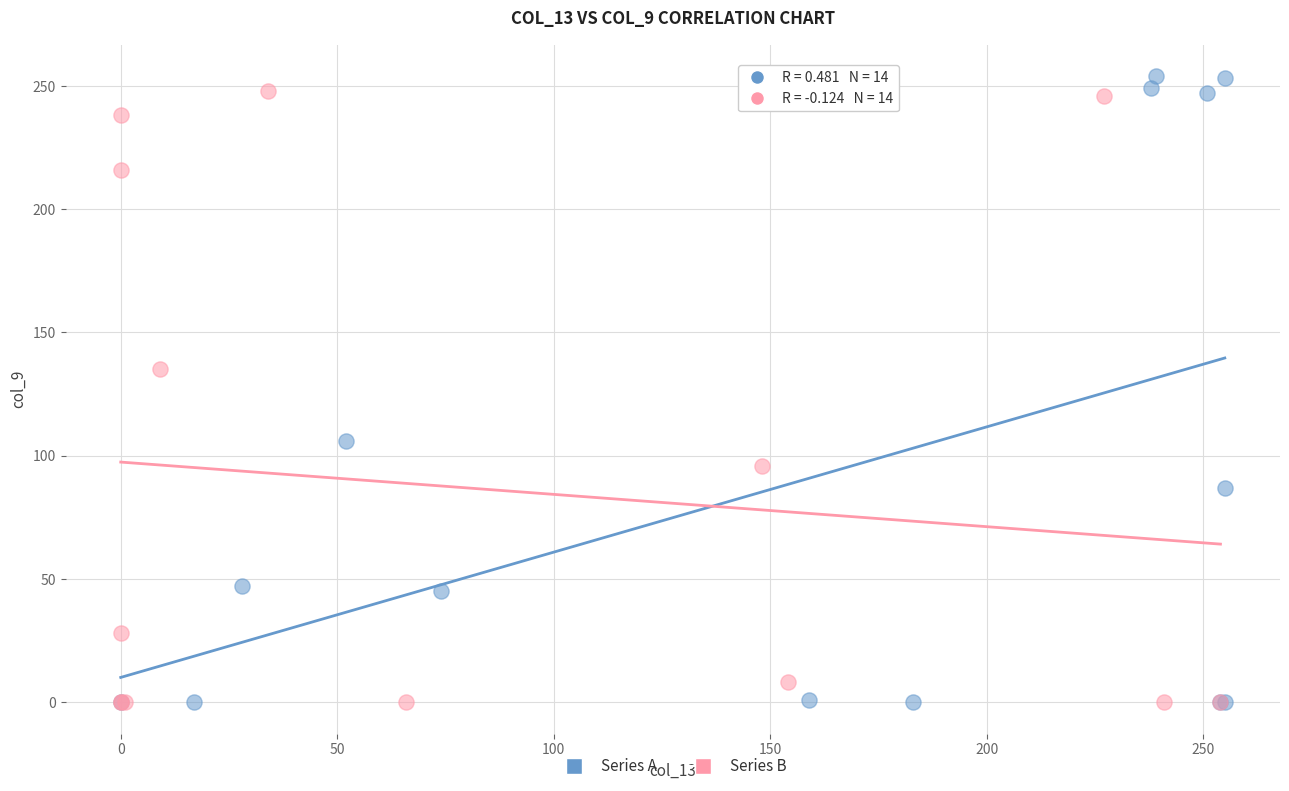

Which series has the largest Y range (max minus min)?

Series A